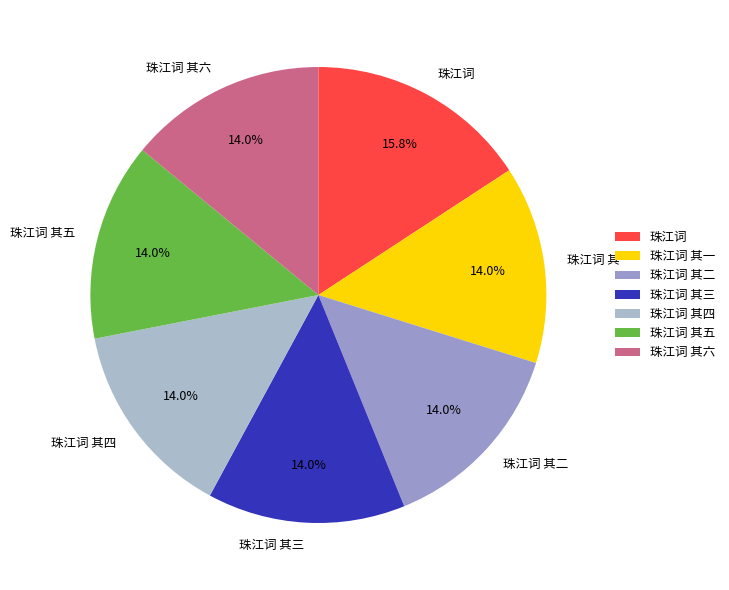

Between 珠江词 其四 and 珠江词, which is larger?

珠江词